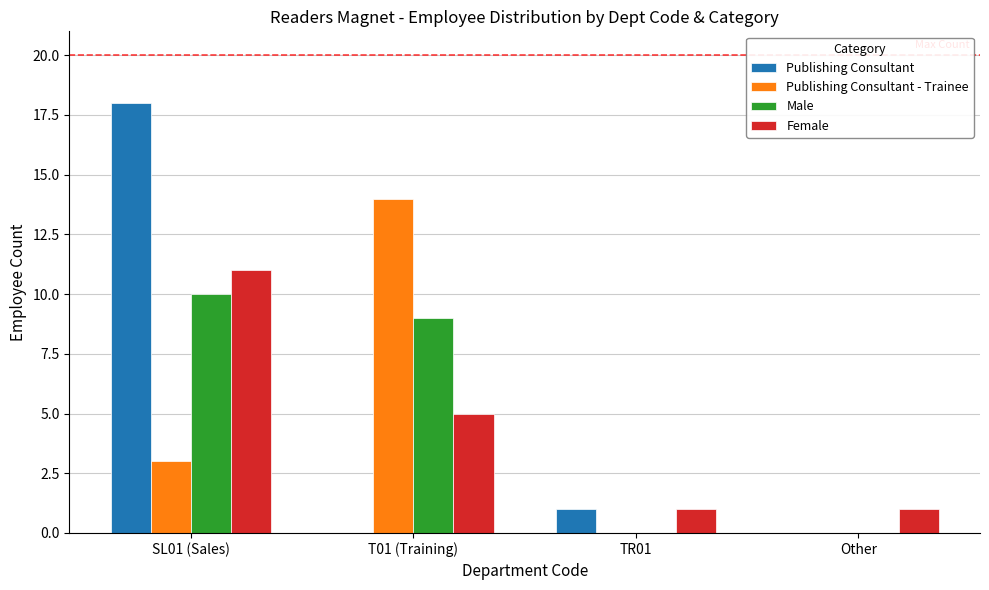

Reading left to right, transcribe all the data shown in this chart.

Publishing Consultant: SL01 (Sales)=18	T01 (Training)=0	TR01=1	Other=0
Publishing Consultant - Trainee: SL01 (Sales)=3	T01 (Training)=14	TR01=0	Other=0
Male: SL01 (Sales)=10	T01 (Training)=9	TR01=0	Other=0
Female: SL01 (Sales)=11	T01 (Training)=5	TR01=1	Other=1